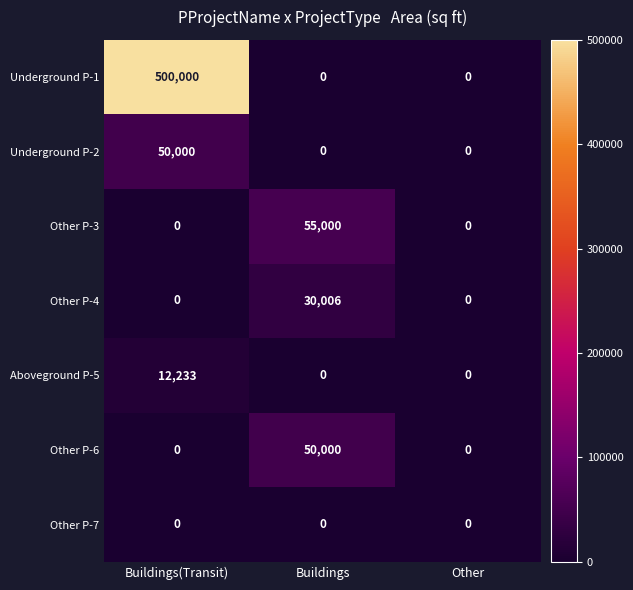

Which series has the widest spread of values?

Underground P-1